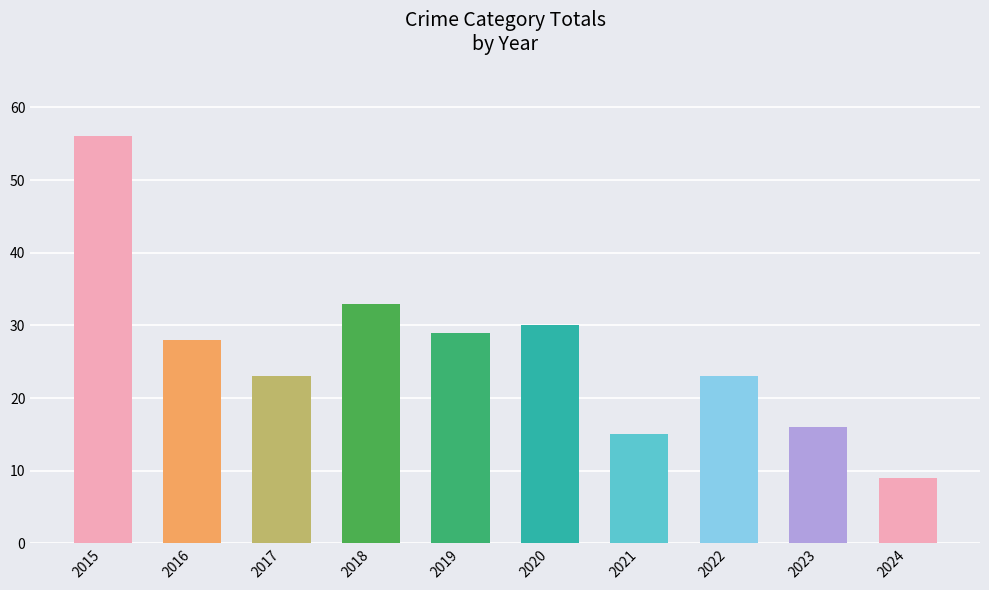

Read the value at 2016, to the nearest 10.

30